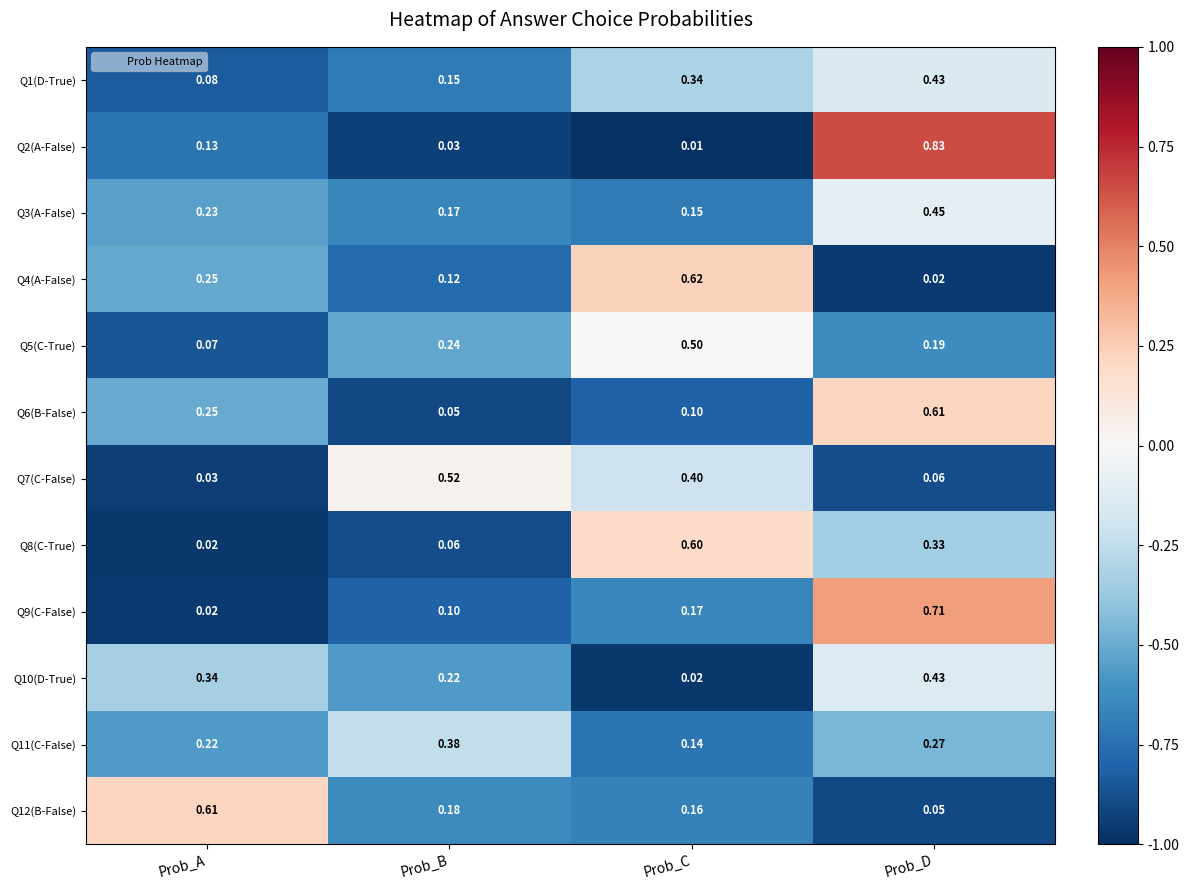

At which category does the chart reach its minimum across all series?

Prob_C